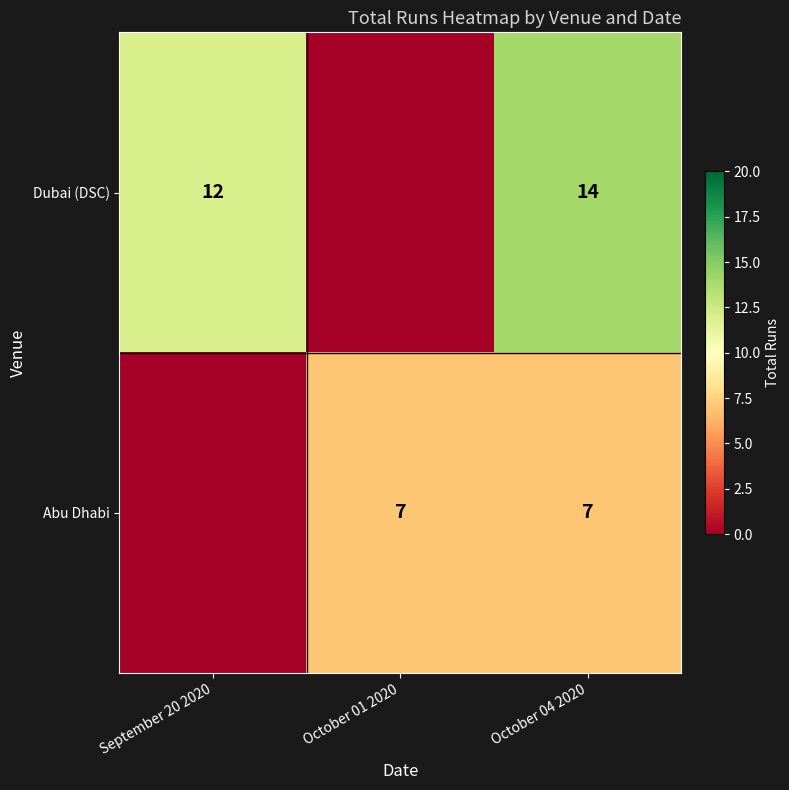

The Dubai (DSC) series shows 8 at September 20 2020. True or false?

False